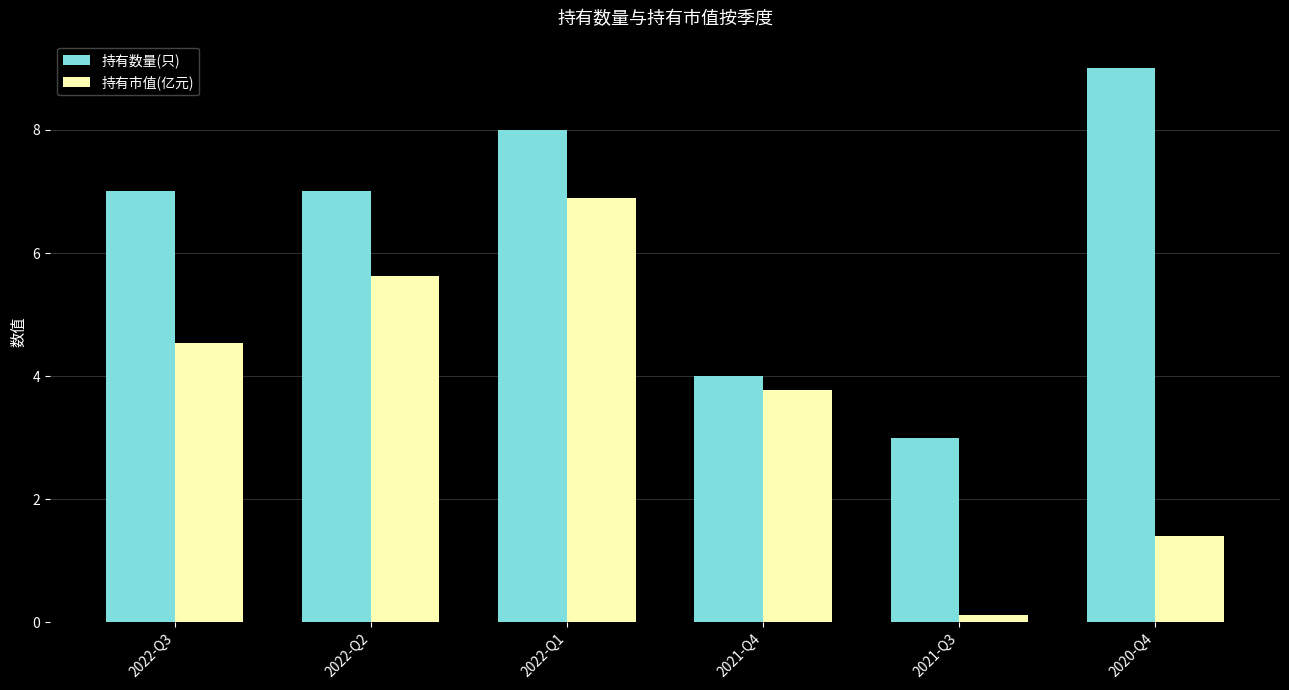

How many bars are there in each group?

2